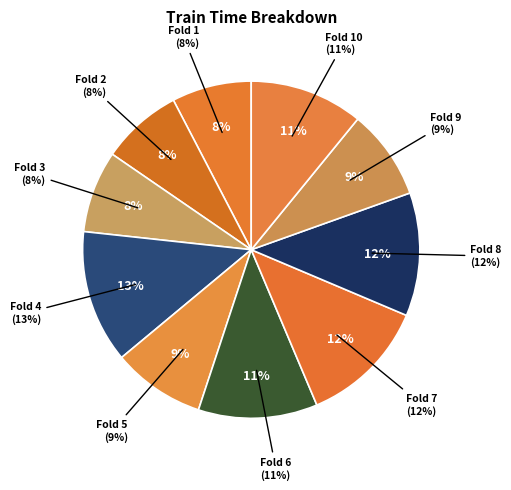

Does any single category account for the majority?

No